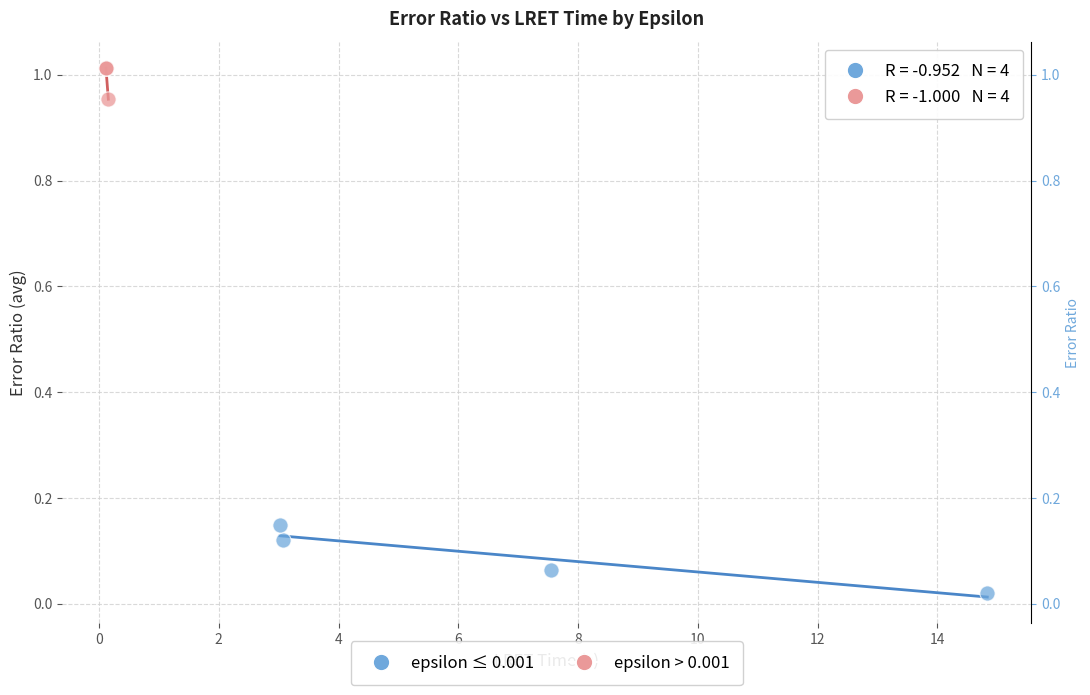

Which series has the widest spread of Y values?

epsilon ≤ 0.001